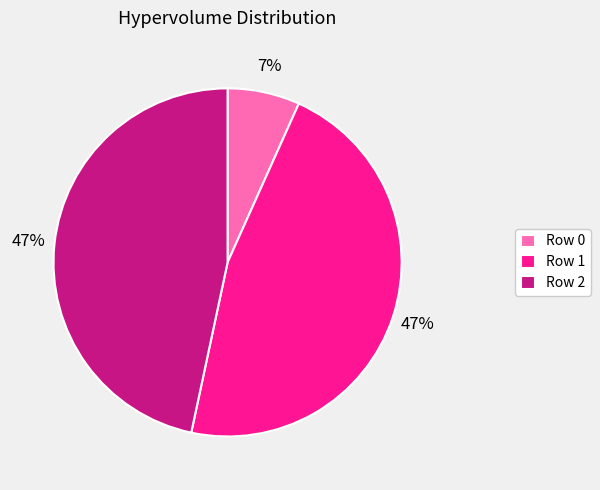

To the nearest percent, what portion does Row 2 represent?

47%